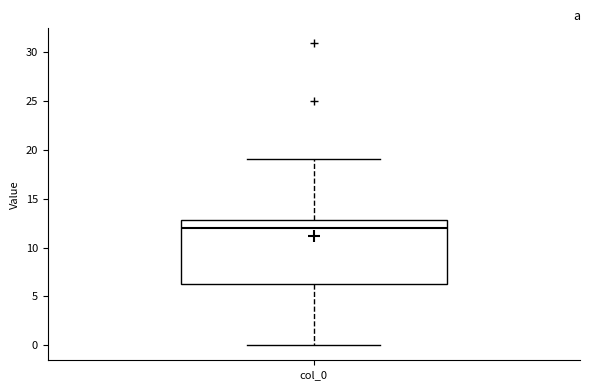

Read this box plot against the y-axis: the position of the median line, the range covered by the box, and the ends of both whiskers. The values are not printed on the chart, so give them approximately, as read against the axis.

median 12.0, box 6.5 to 13.0, whiskers 0.0 to 19.0